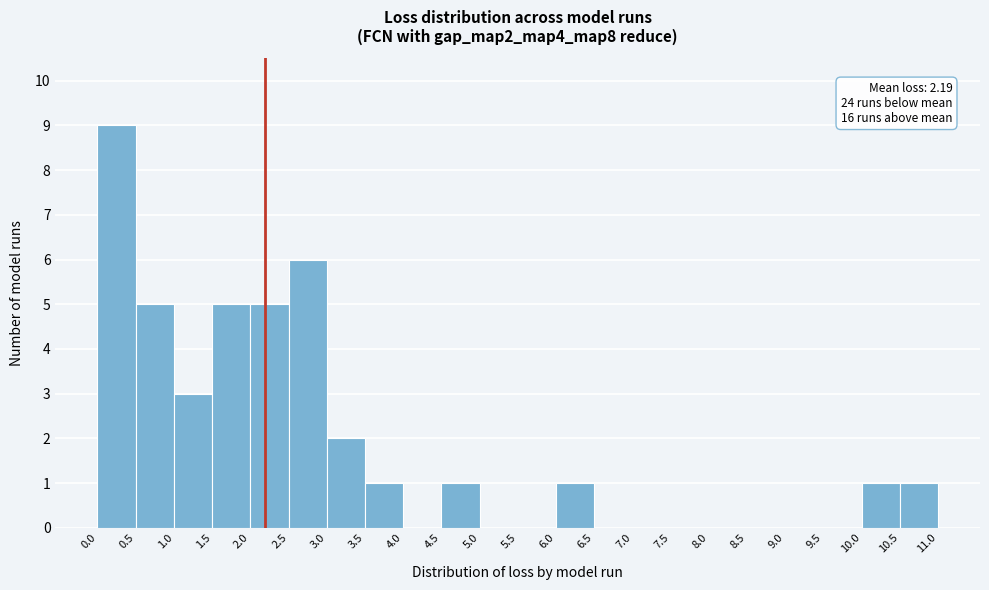

Over which range of the x-axis is the bar tallest?

0.0 to 0.5